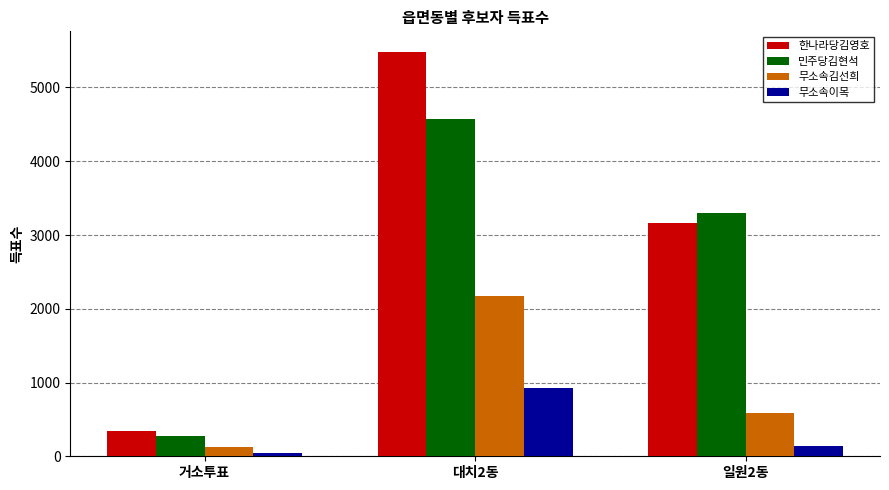

Is the value of 무소속김선희 at 대치2동 greater than the value of 한나라당김영호 at 대치2동?

No